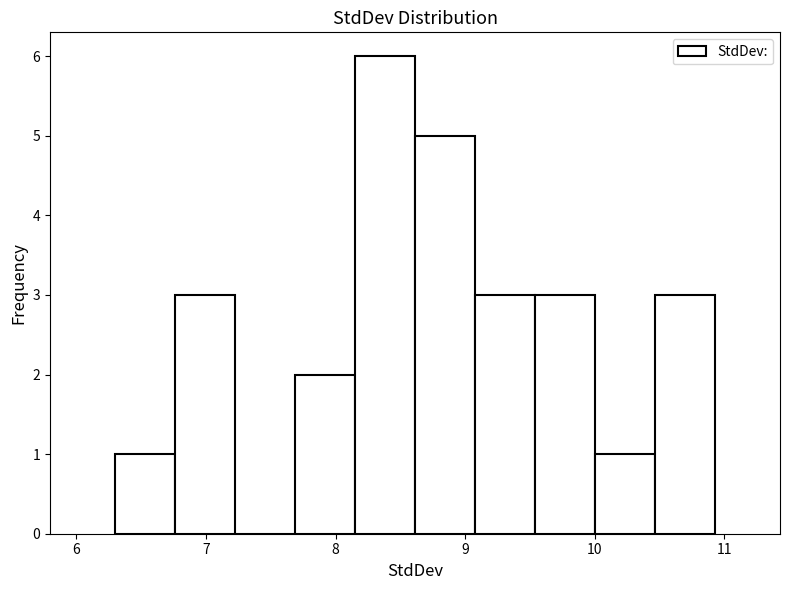

What is the height of the bar covering 10.5 to 10.9 on the x-axis? Neither the bar edges nor the heights are printed on the chart, so give them approximately, as read against the axes.

3